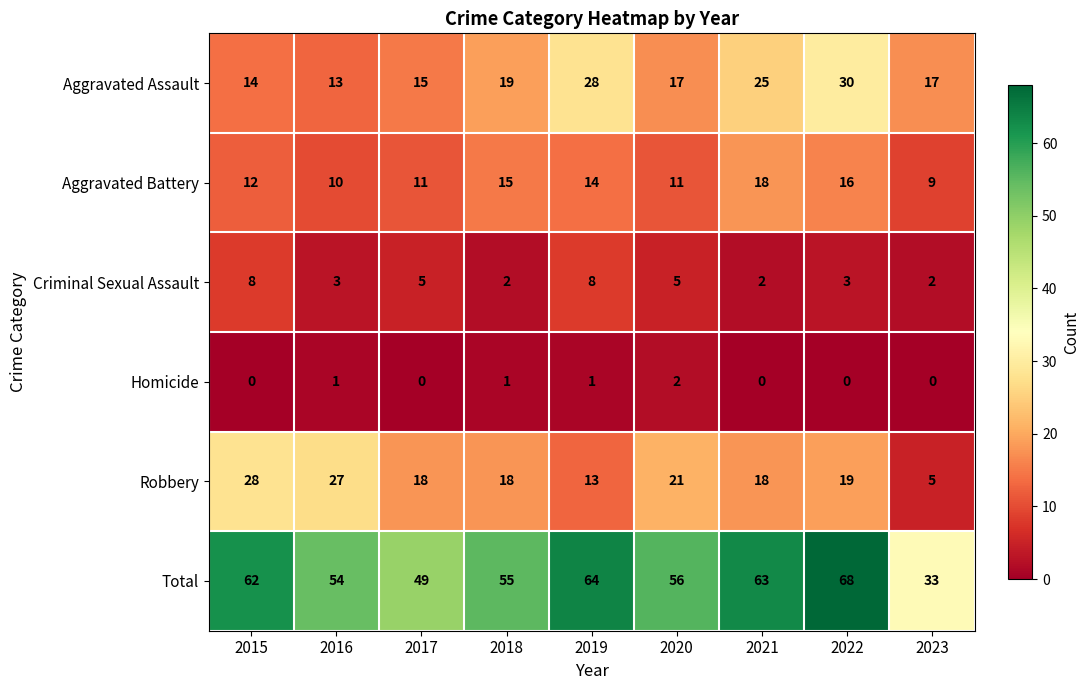

The value of Aggravated Assault at 2019 is 15. True or false?

False